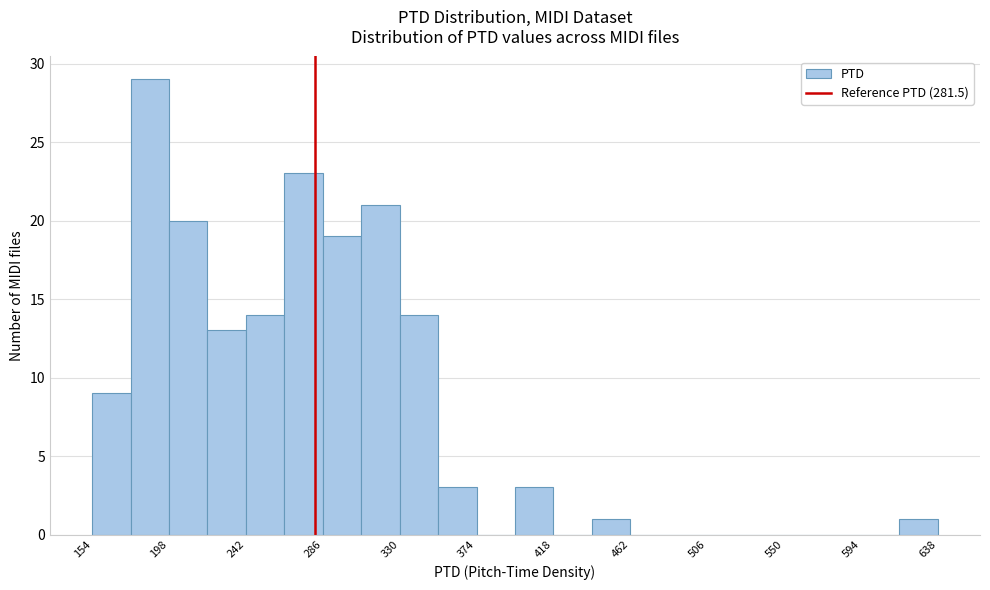

Reading left to right, transcribe this chart: for each bar, give the range it covers on the x-axis and its height. Neither the bar edges nor the heights are printed on the chart, so give them approximately, as read against the axes.

154 to 176: 9
176 to 198: 29
198 to 220: 20
220 to 242: 13
242 to 264: 14
264 to 286: 23
286 to 308: 19
308 to 330: 21
330 to 352: 14
352 to 374: 3
374 to 396: 0
396 to 418: 3
418 to 440: 0
440 to 462: 1
462 to 484: 0
484 to 506: 0
506 to 528: 0
528 to 550: 0
550 to 572: 0
572 to 594: 0
594 to 616: 0
616 to 638: 1